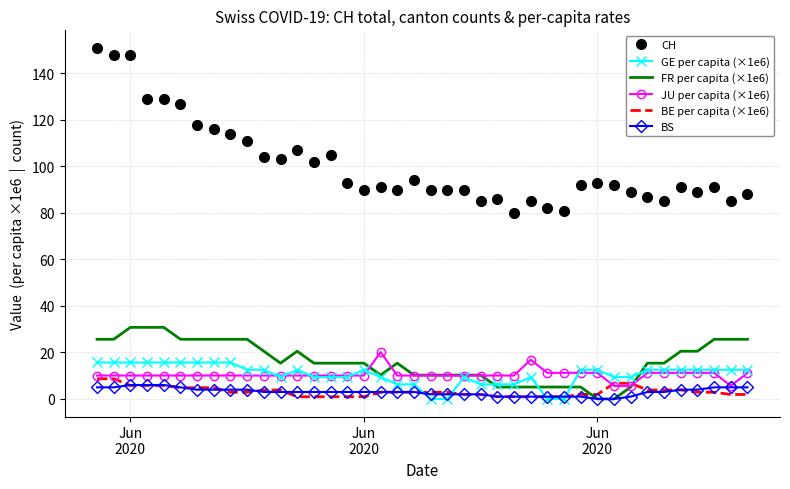

What is the difference between the maximum and minimum values in the CH series?

71.0